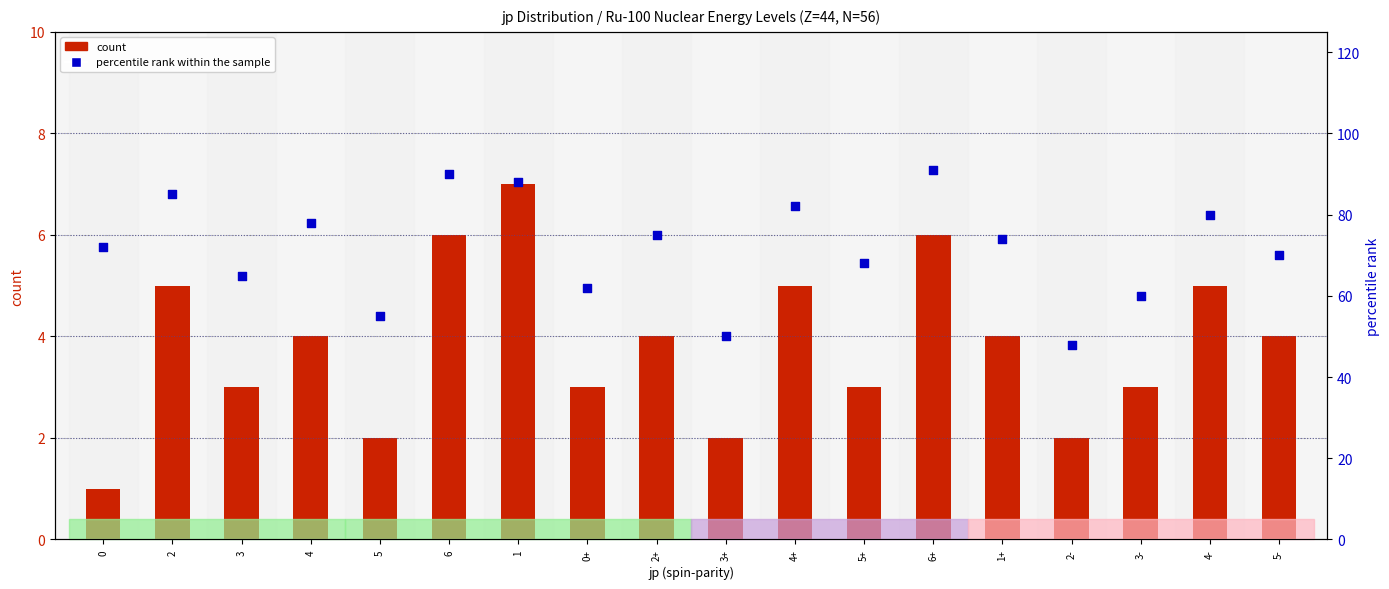

At how many categories does at least one series exceed 7?

18